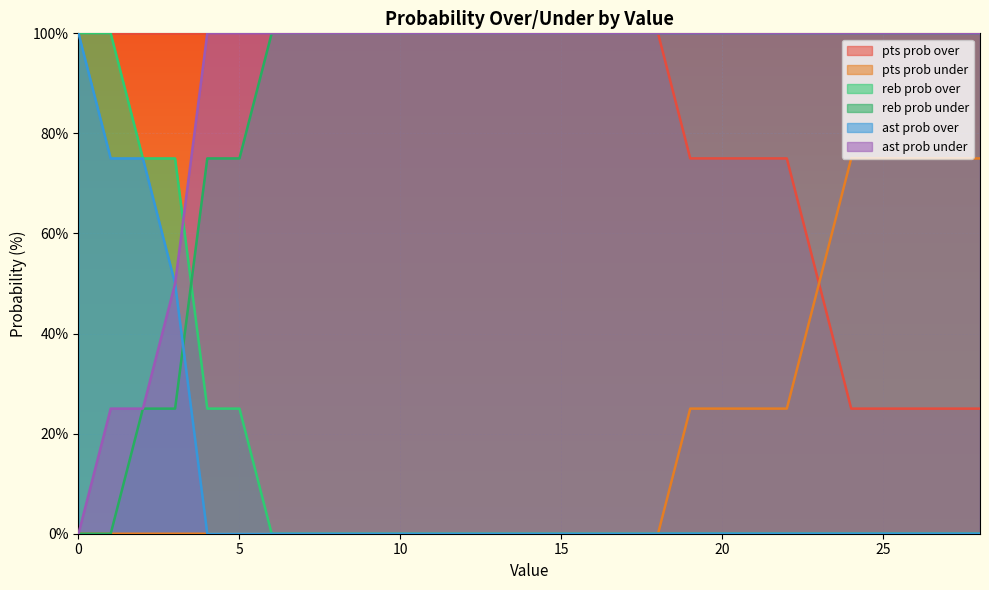

The pts prob over series shows 100 at 9. True or false?

True